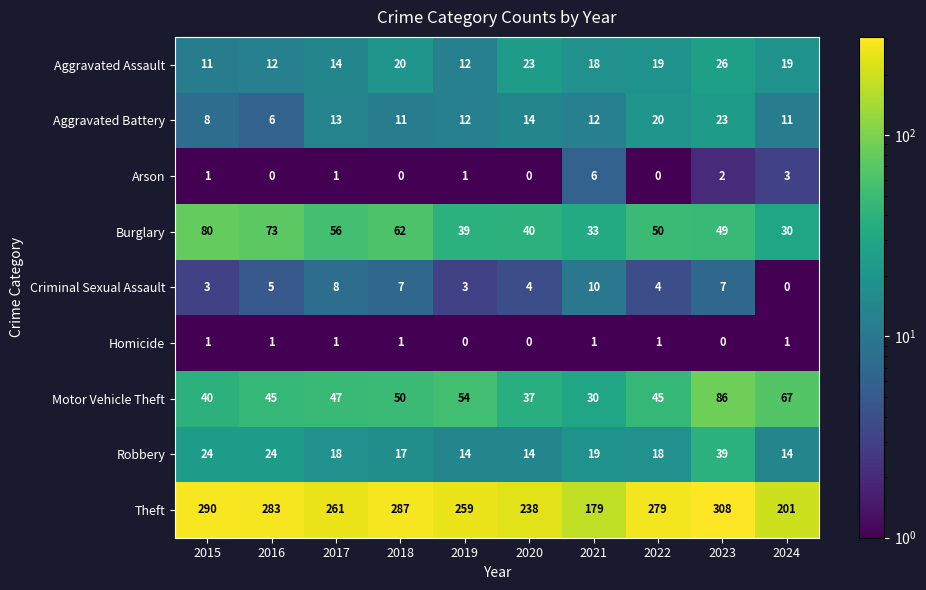

What is the total value across all series at 2019?

394